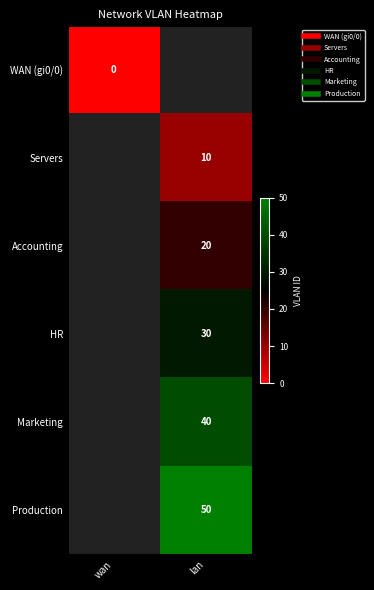

Which series has the largest range (max minus min)?

WAN (gi0/0)